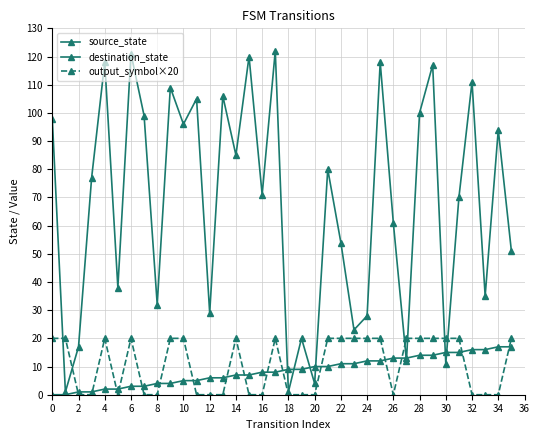

How many lines are shown in the chart?

3